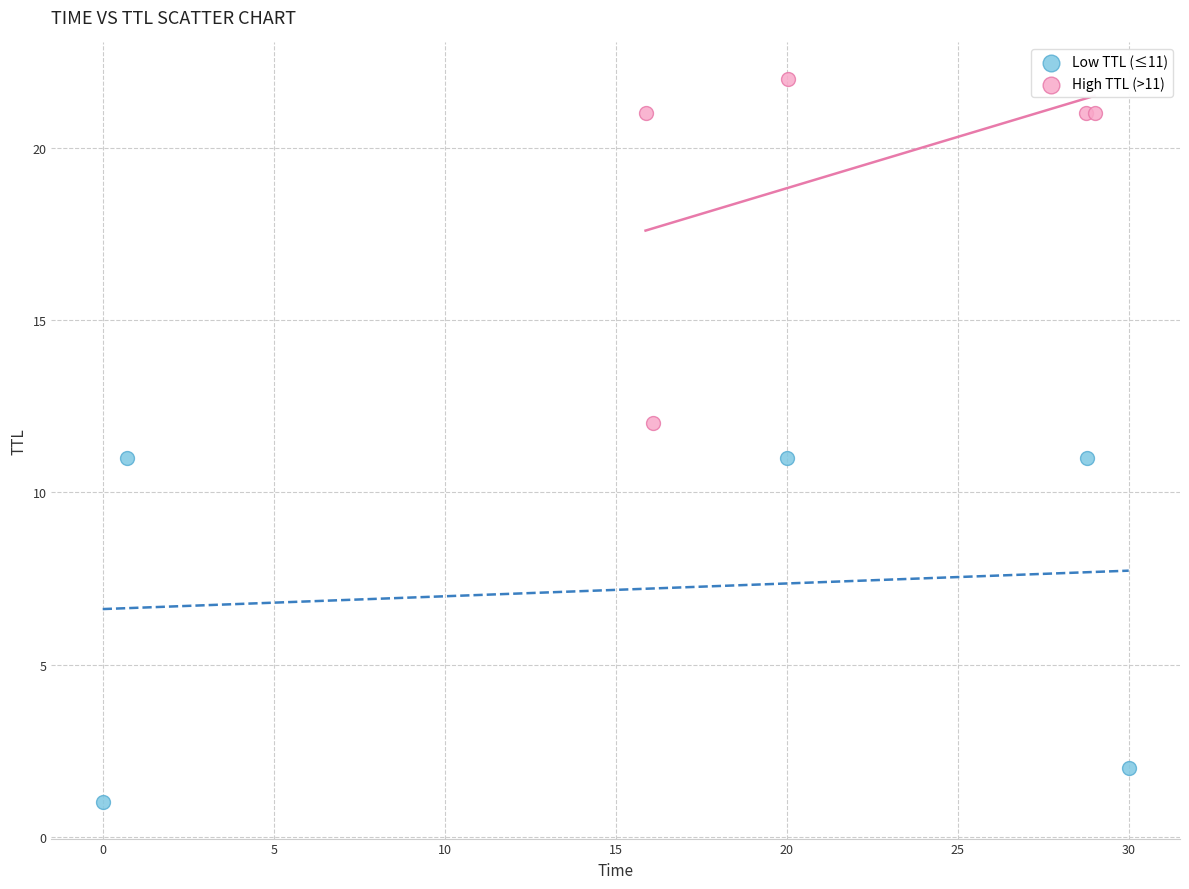

Which series reaches the maximum Y coordinate?

High TTL (>11)